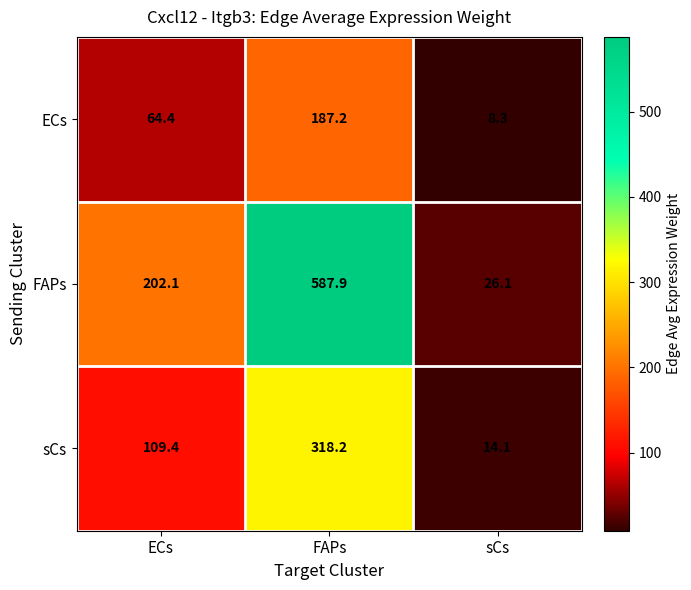

At which category does the chart reach its minimum across all series?

sCs